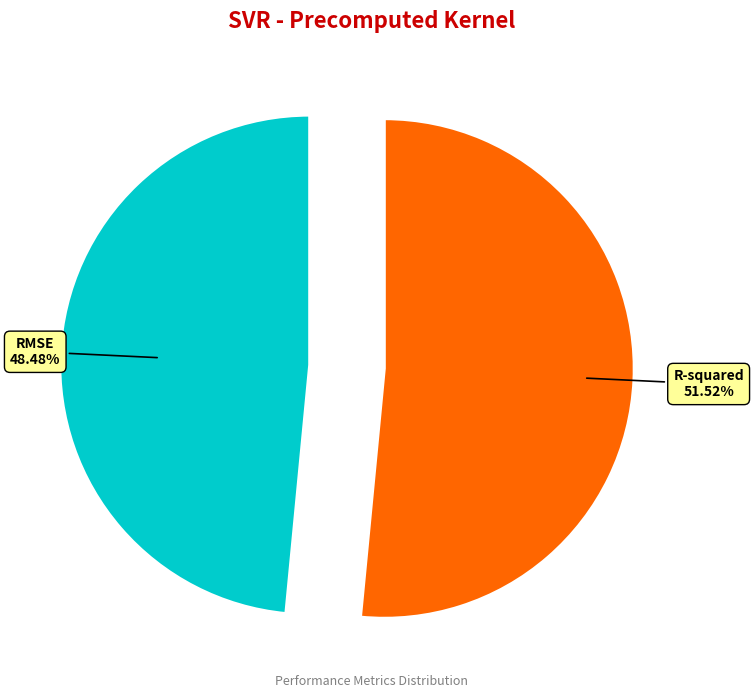

To the nearest percent, what is the combined percentage of R-squared and RMSE?

100%